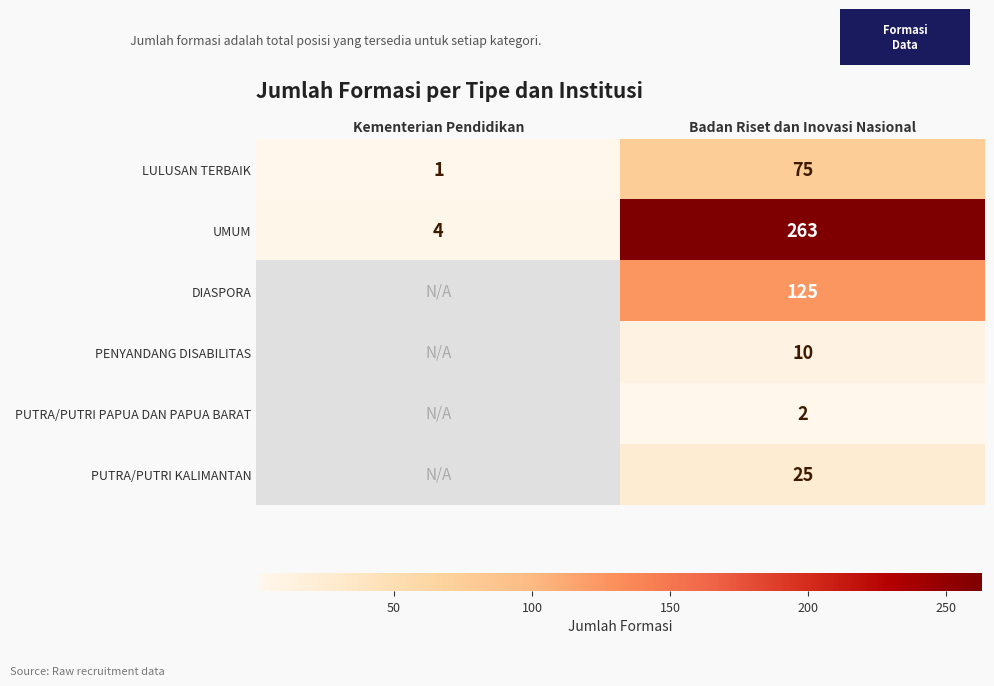

How many LULUSAN TERBAIK values are between 1 and 75?

2